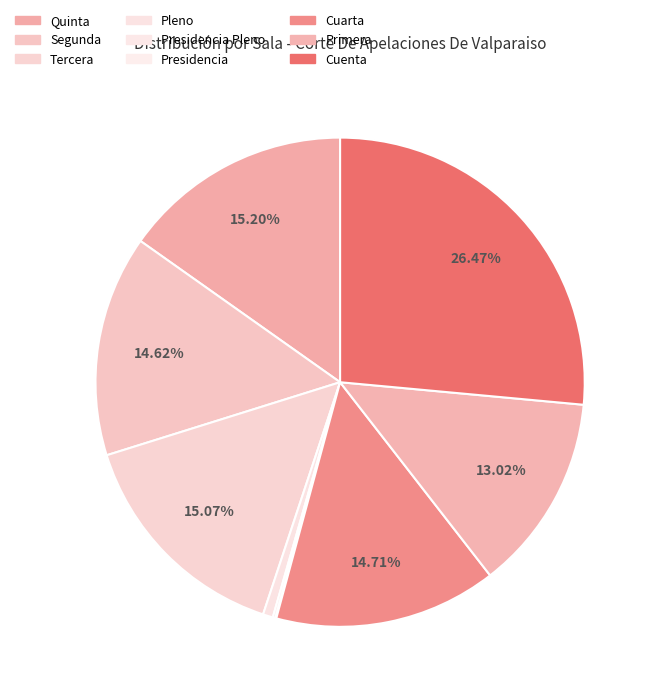

Rank the categories by value from lowest to highest.

Presidencia, Presidencia Pleno, Pleno, Primera, Segunda, Cuarta, Tercera, Quinta, Cuenta